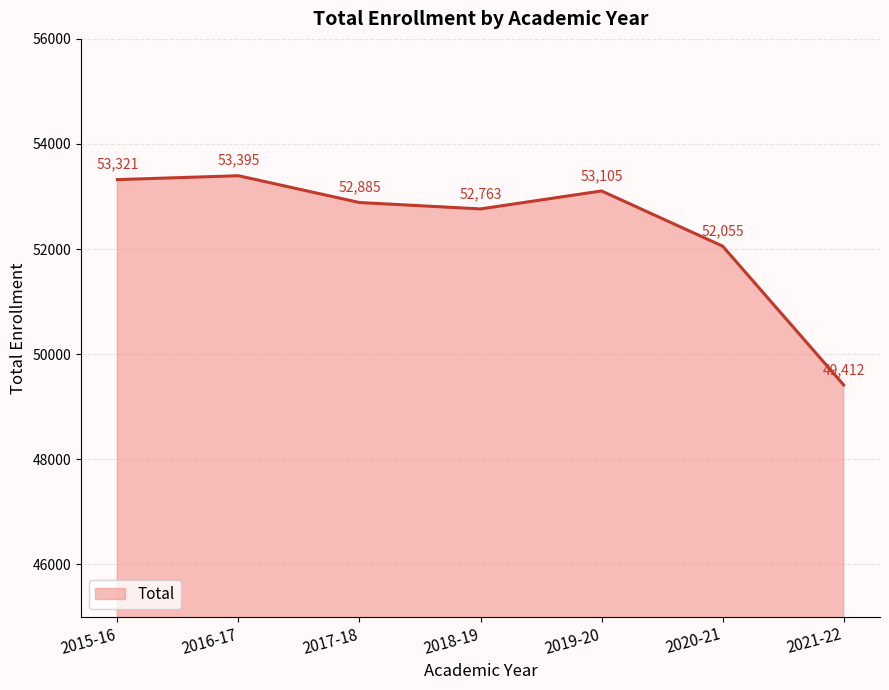

How many lines are shown in the chart?

1